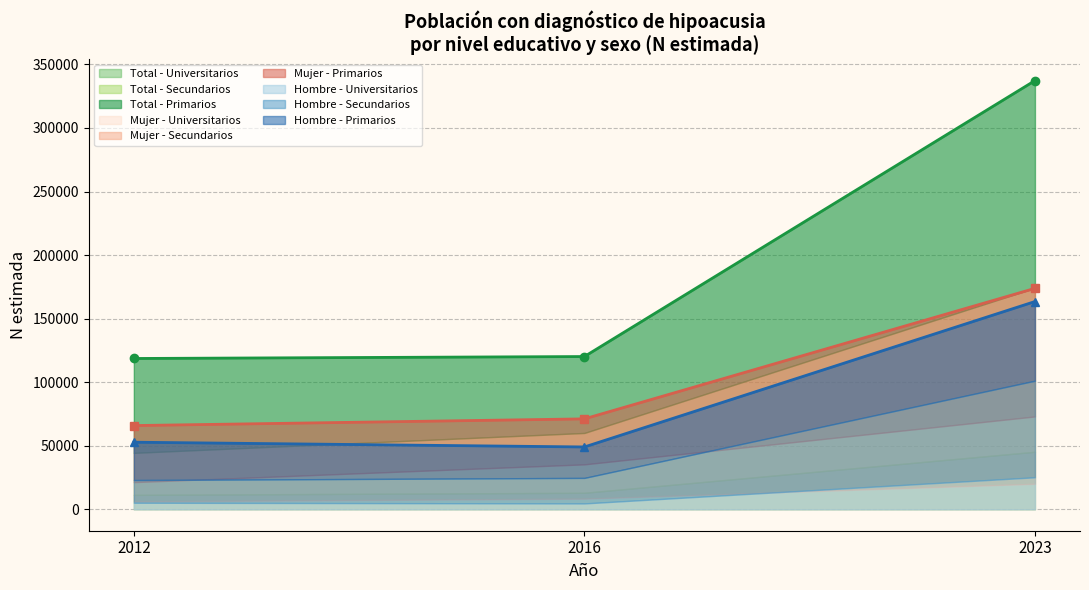

Which series has the widest spread of values?

Mujer N (estimada)